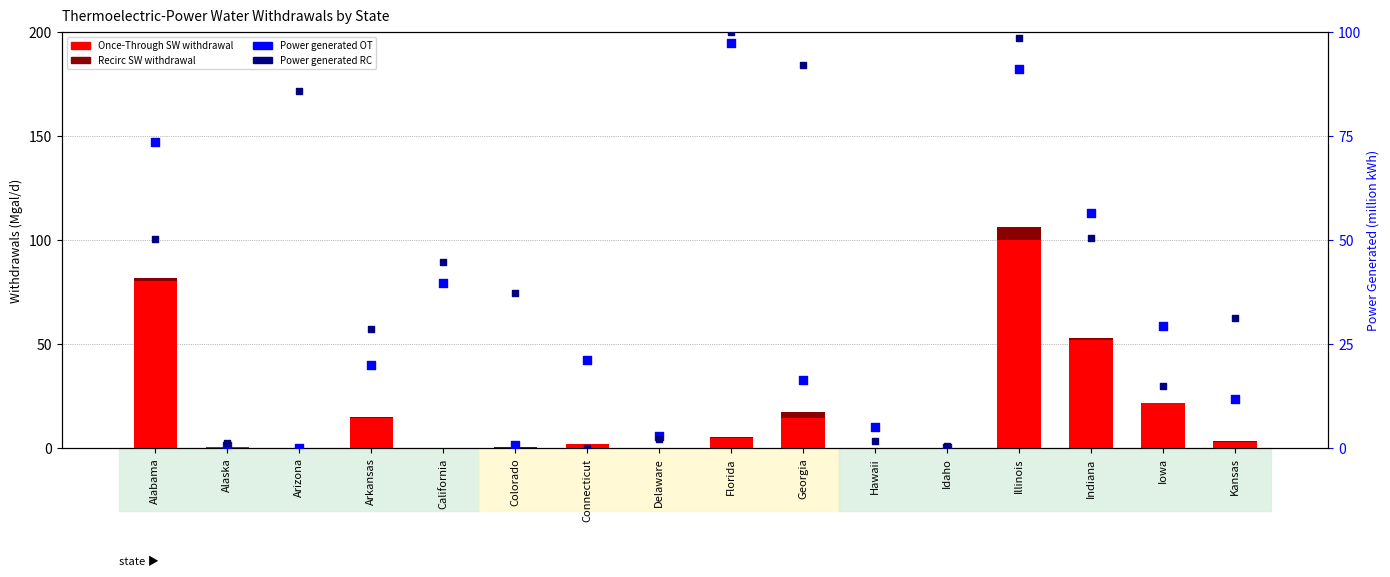

Which series contains the lowest Y value?

Once-Through SW Fresh